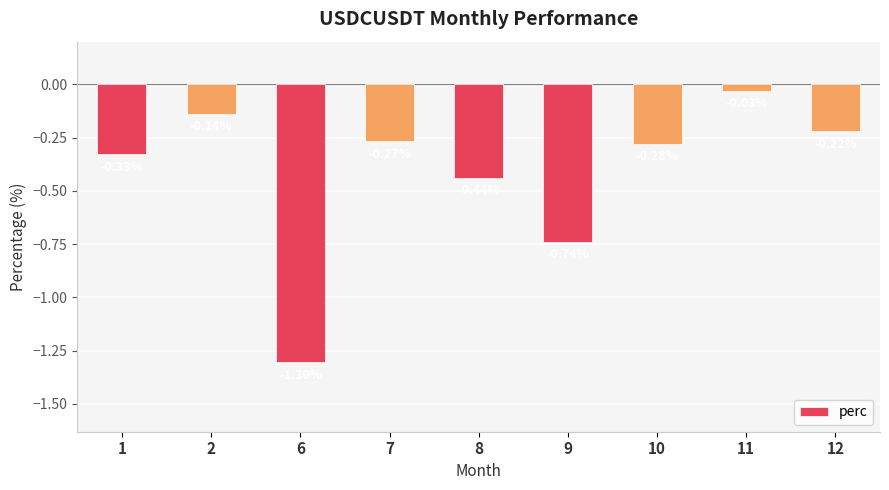

Is it true that the value at 7 is -0.1?

False